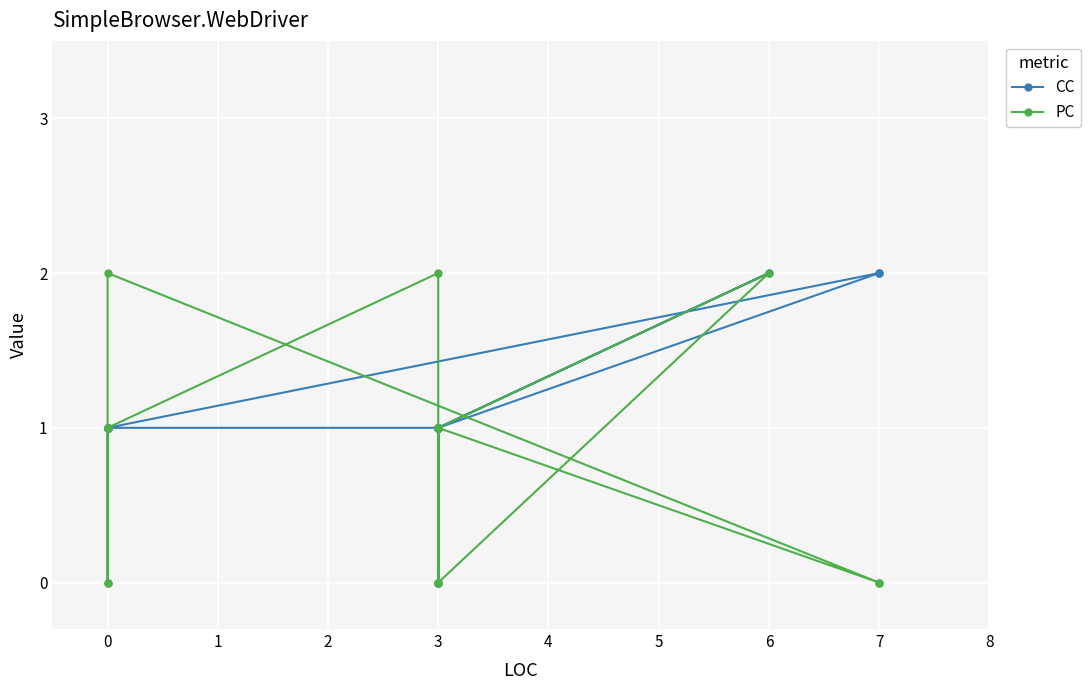

What is the greatest value displayed?

2